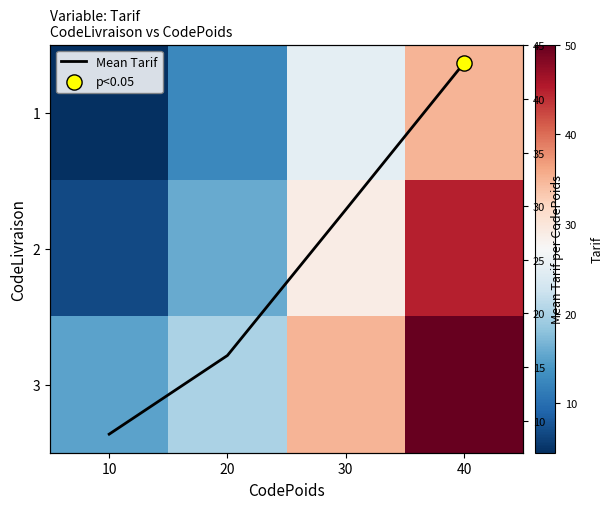

How many data points in 2 are above 29?

1